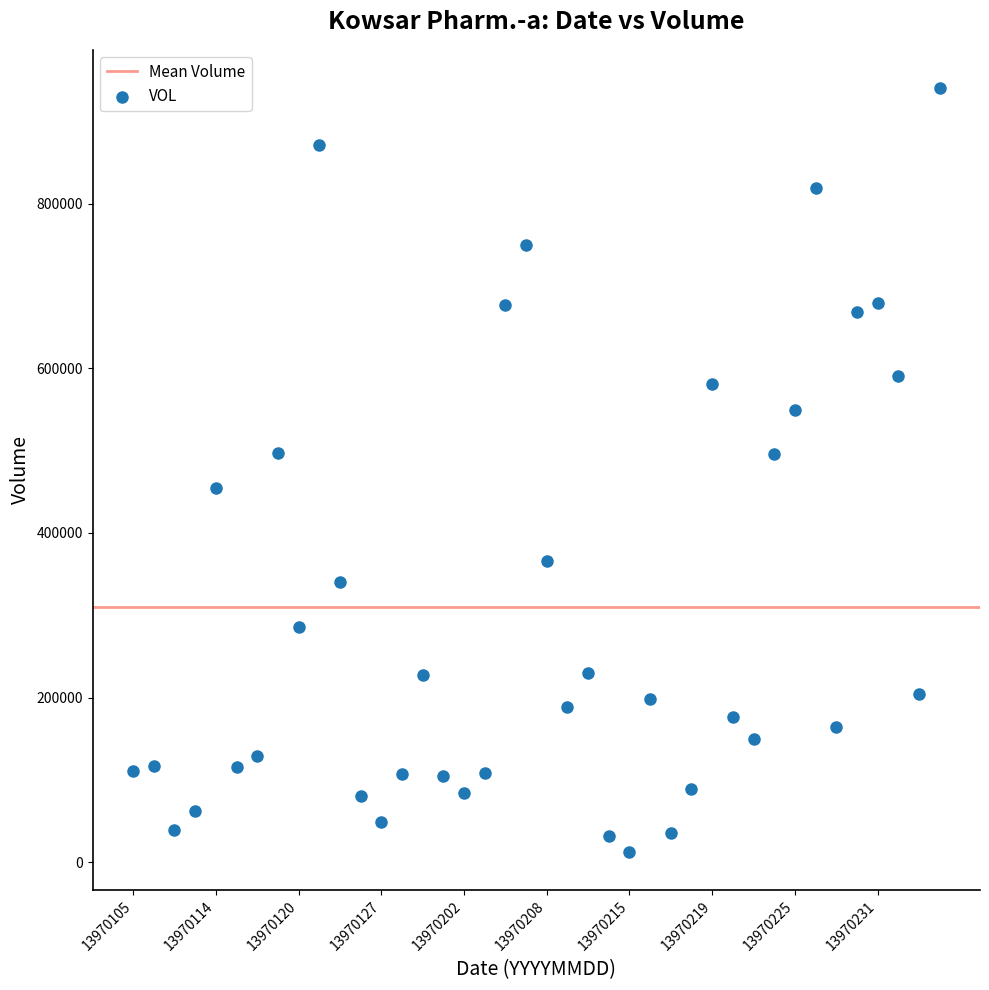

What is the range of Y values (max minus min)?

928004